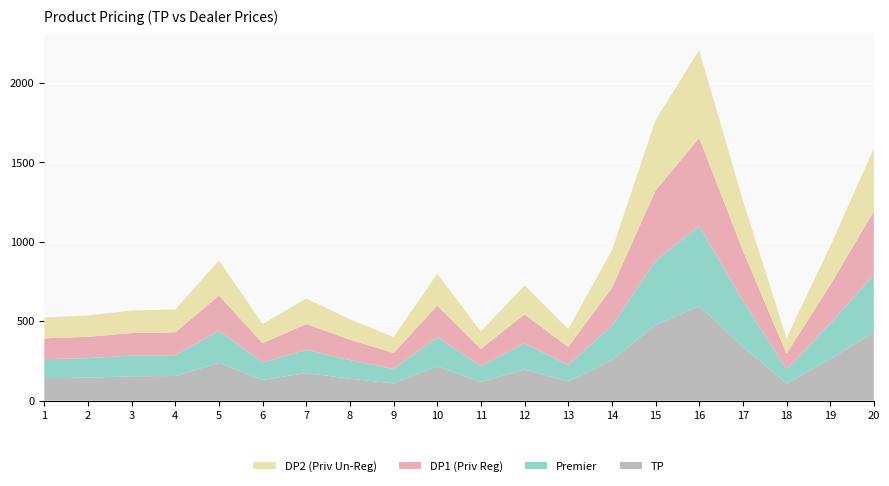

Reading right to left, list all the values displayed in this chart.

TP: 428.4	261.8	106.2	340.0	595.0	476.0	255.0	121.4	195.5	117.3	215.5	107.8	137.9	173.4	130.1	238.0	154.7	153.0	144.5	141.1
Premier: 364.1	222.5	90.3	289.0	505.8	404.6	216.8	103.2	166.2	99.7	183.2	91.6	117.2	147.4	110.5	202.3	131.5	130.1	122.8	119.9
DP1 (Priv Reg): 398.4	243.5	98.8	316.2	553.4	442.7	237.2	112.9	181.8	109.1	200.4	100.2	128.3	161.3	121.0	221.3	143.9	142.3	134.4	131.2
DP2 (Priv Un-Reg): 398.4	243.5	98.8	316.2	553.4	442.7	237.2	112.9	181.8	109.1	200.4	100.2	128.3	161.3	121.0	221.3	143.9	142.3	134.4	131.2